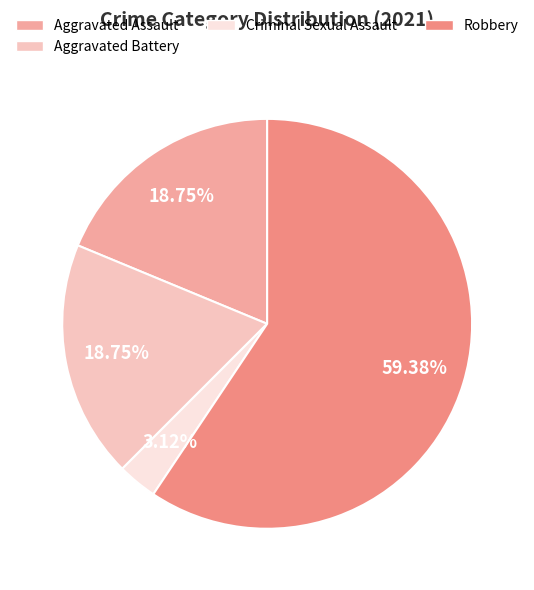

How many segments does this pie chart have?

4